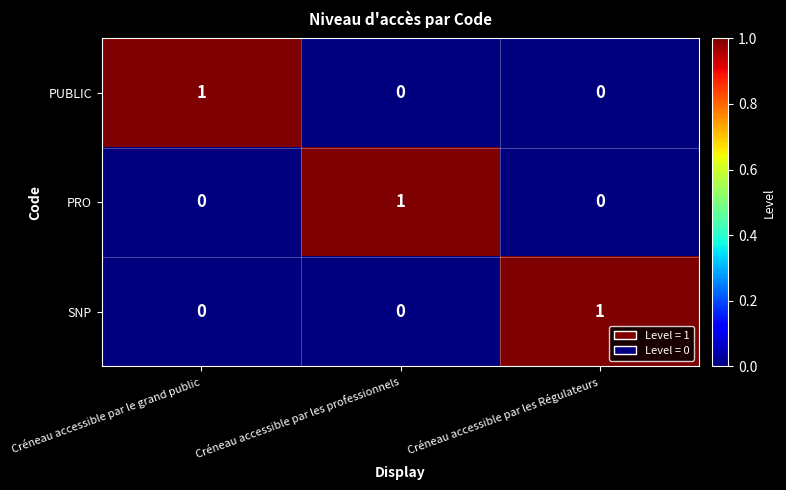

How many series are shown in this chart?

3